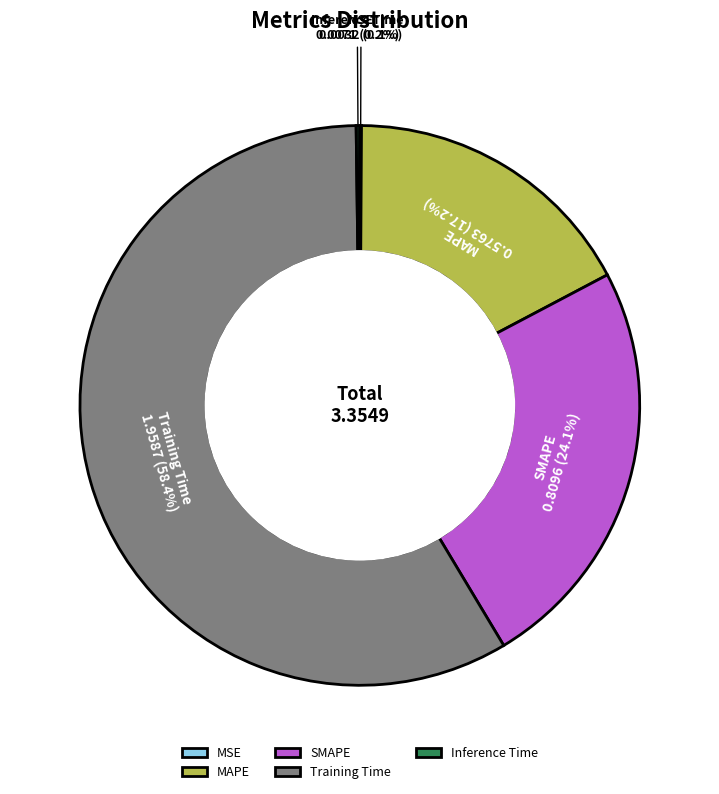

What is the largest slice in the pie chart?

Training Time